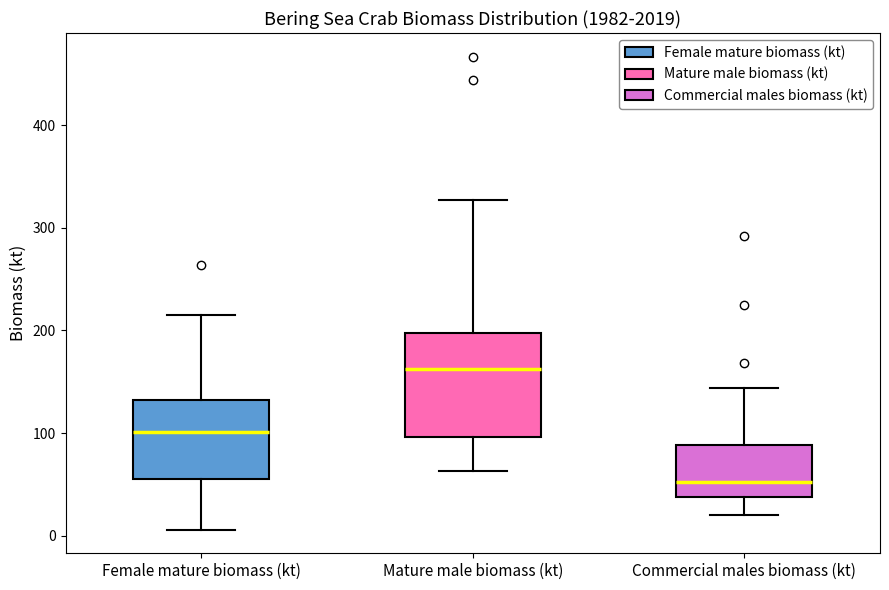

Where does the lower whisker of the box for Female mature biomass (kt) end on the y-axis? The values are not printed on the chart, so give them approximately, as read against the axis.

10